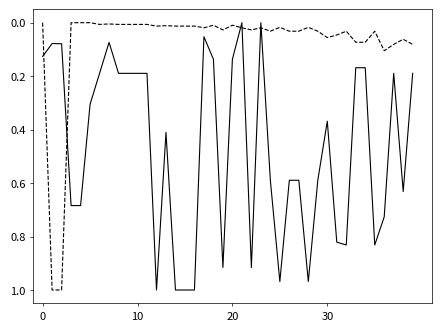

True or false: Leve Gil has a value of 0.1 at 20.

True